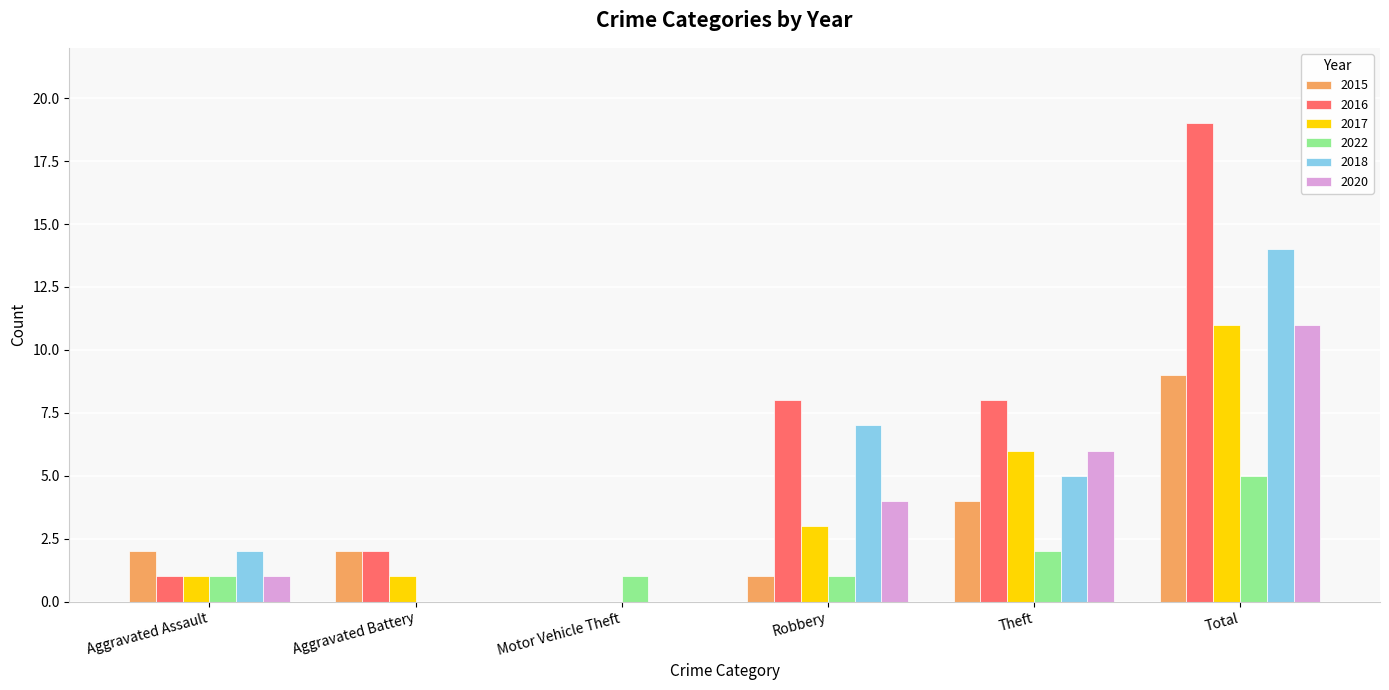

Which series has the largest total across all categories?

2016